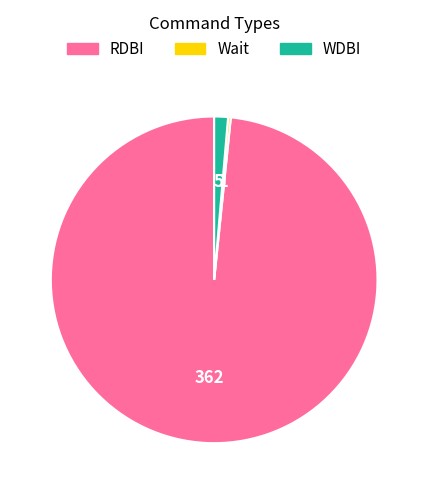

Does WDBI represent more than half of the total?

No